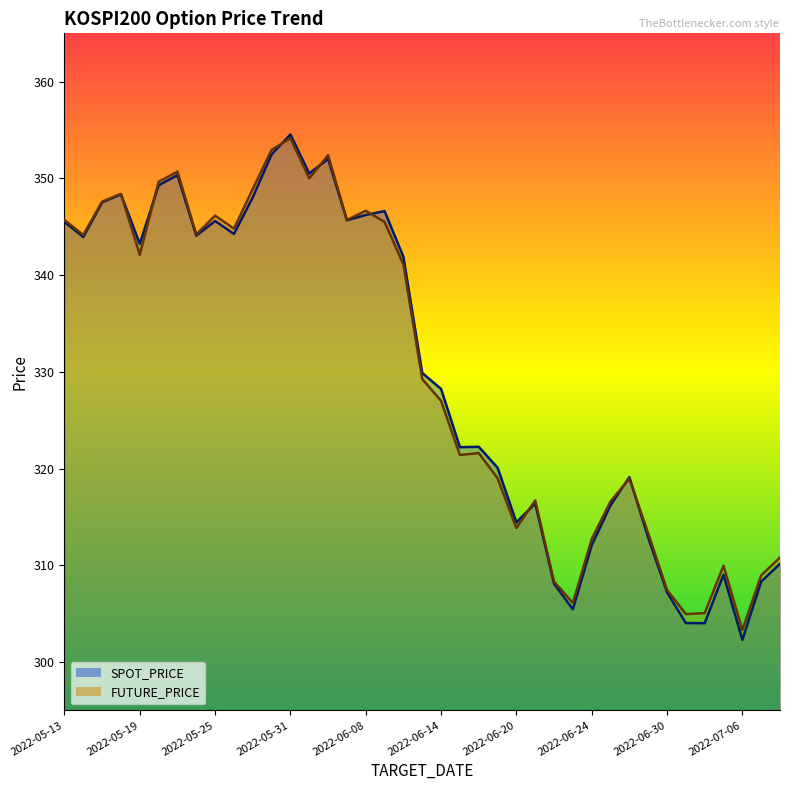

The SPOT_PRICE series shows 173.2 at 2022-05-16. True or false?

False